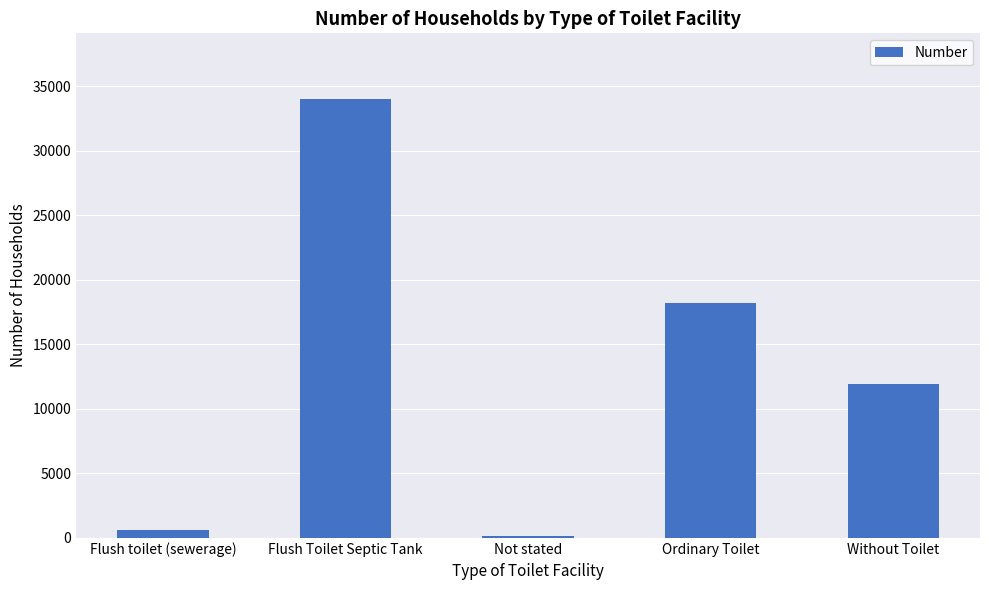

List the labels in order of value, largest first.

Flush Toilet Septic Tank, Ordinary Toilet, Without Toilet, Flush toilet (sewerage), Not stated